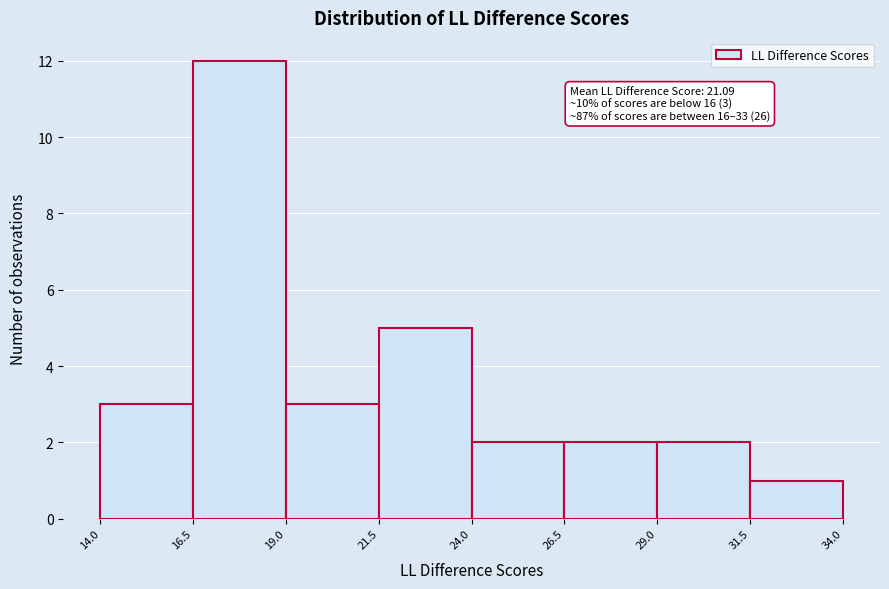

Which range on the x-axis has the tallest bar?

16.5 to 19.0